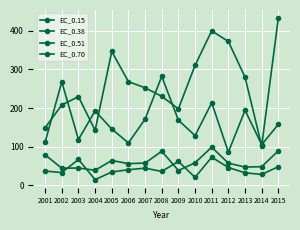

Does the chart have visible grid lines?

Yes